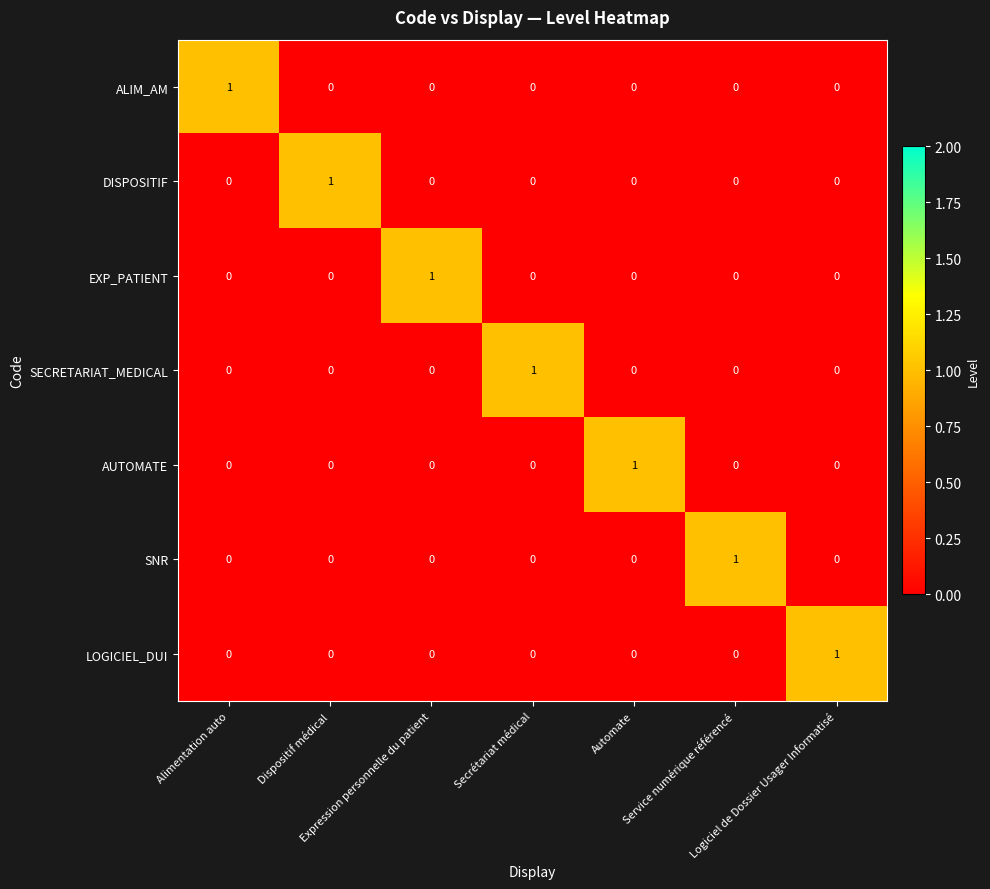

At how many categories does at least one series exceed 0?

7